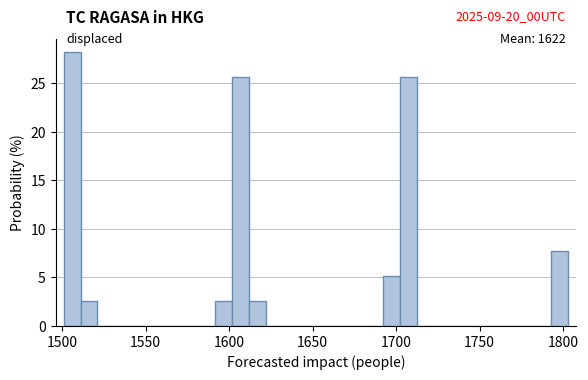

Read against the x-axis, roughly where is the centre of the tallest bar?

1505